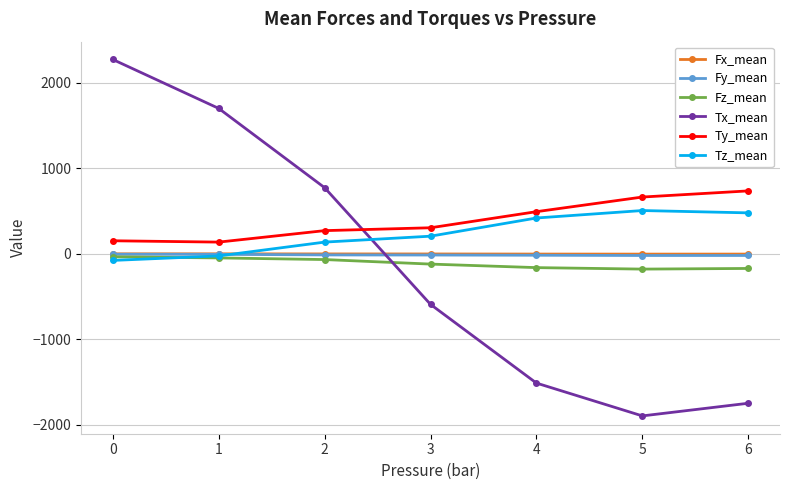

List the labels in order of Tx_mean value, largest first.

0, 1, 2, 3, 4, 6, 5